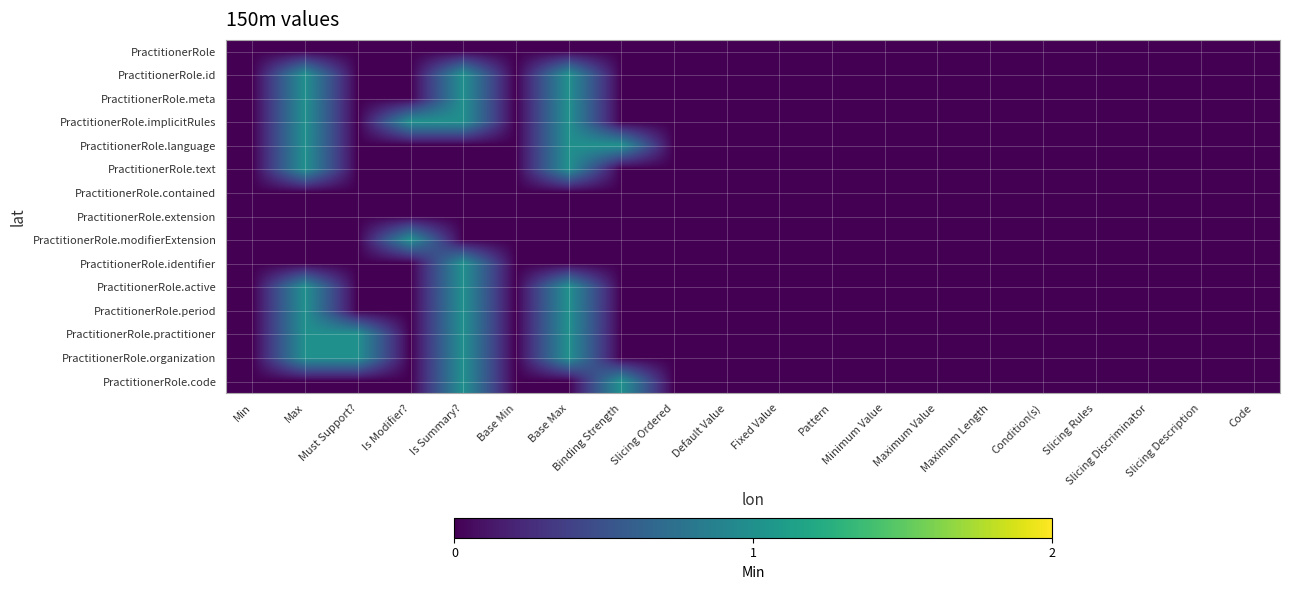

List the series in order of their peak value, lowest first.

PractitionerRole, PractitionerRole.contained, PractitionerRole.extension, PractitionerRole.id, PractitionerRole.meta, PractitionerRole.implicitRules, PractitionerRole.language, PractitionerRole.text, PractitionerRole.modifierExtension, PractitionerRole.identifier, PractitionerRole.active, PractitionerRole.period, PractitionerRole.practitioner, PractitionerRole.organization, PractitionerRole.code